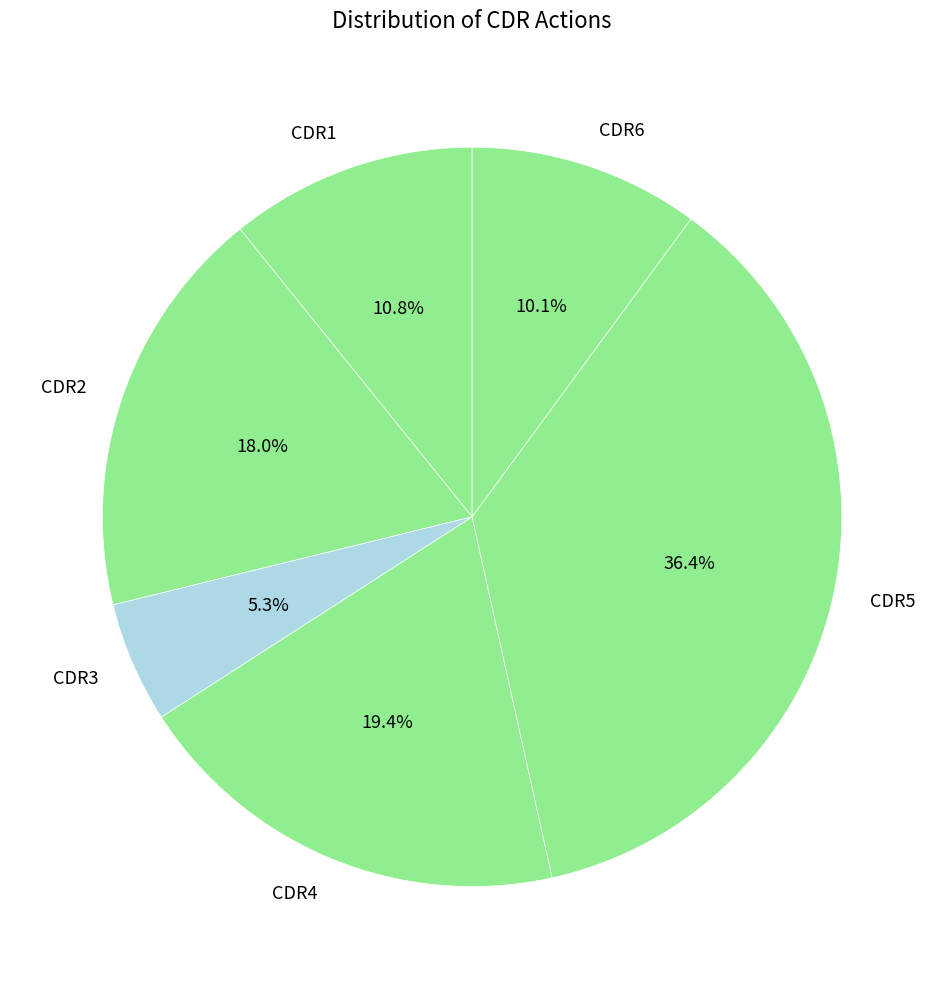

Which category has the biggest portion of the pie?

CDR5